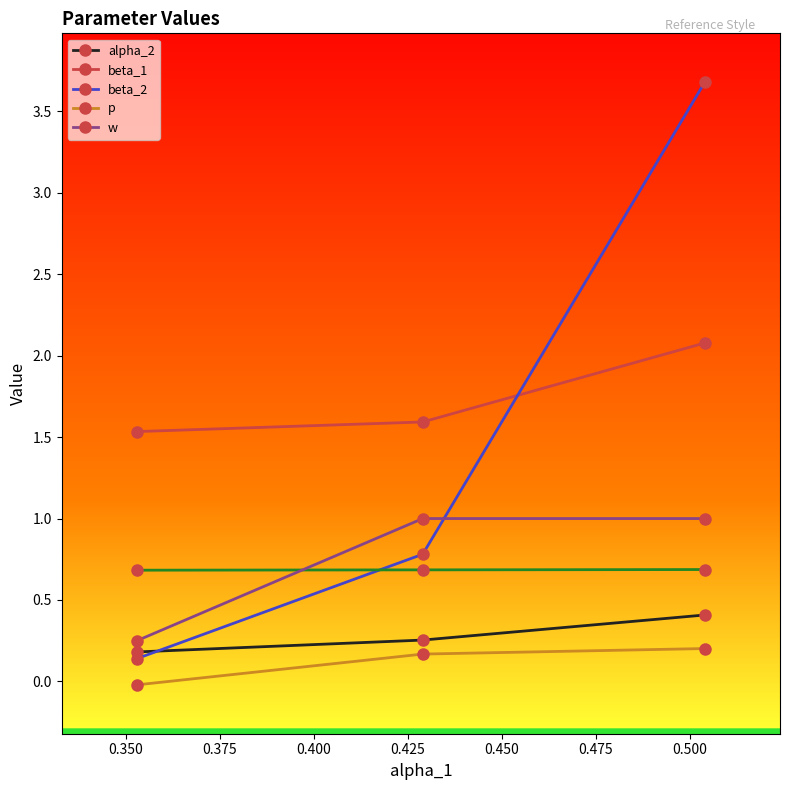

Reading right to left, transcribe all the data shown in this chart.

alpha_2: 0.4	0.3	0.2
beta_1: 2.1	1.6	1.5
beta_2: 3.7	0.8	0.1
p: 0.2	0.2	-0.0
w: 1.0	1.0	0.2